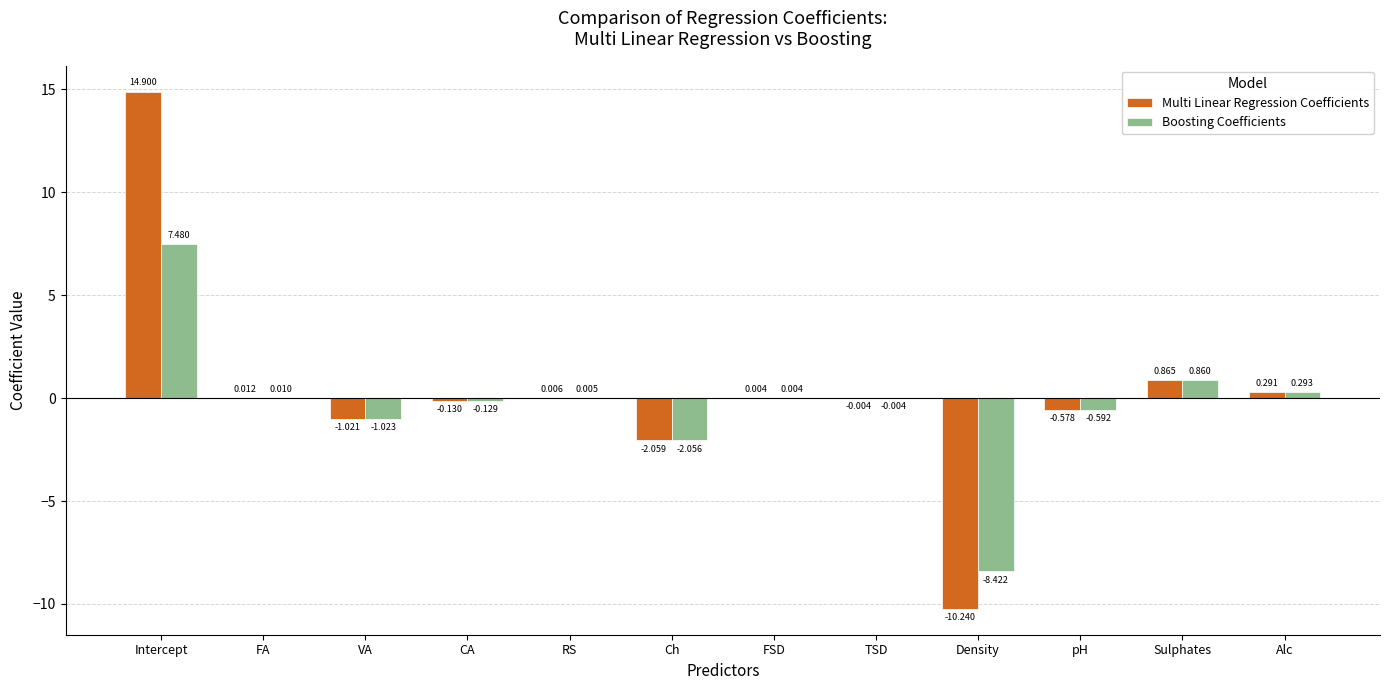

Which category has the highest value in the Boosting Coefficients series?

Intercept